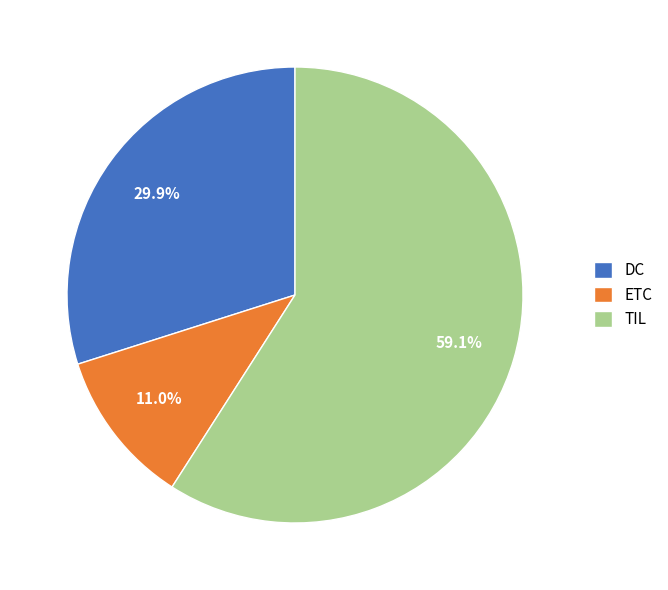

To the nearest percent, what is the average slice percentage?

33%